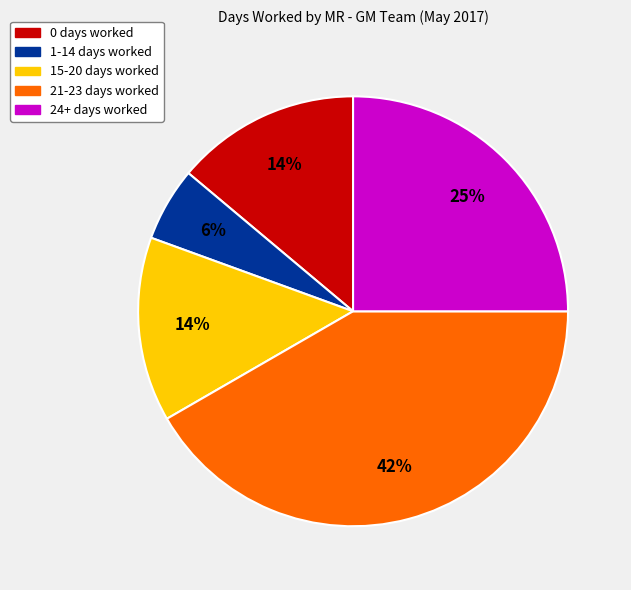

How many slices are in this pie chart?

5